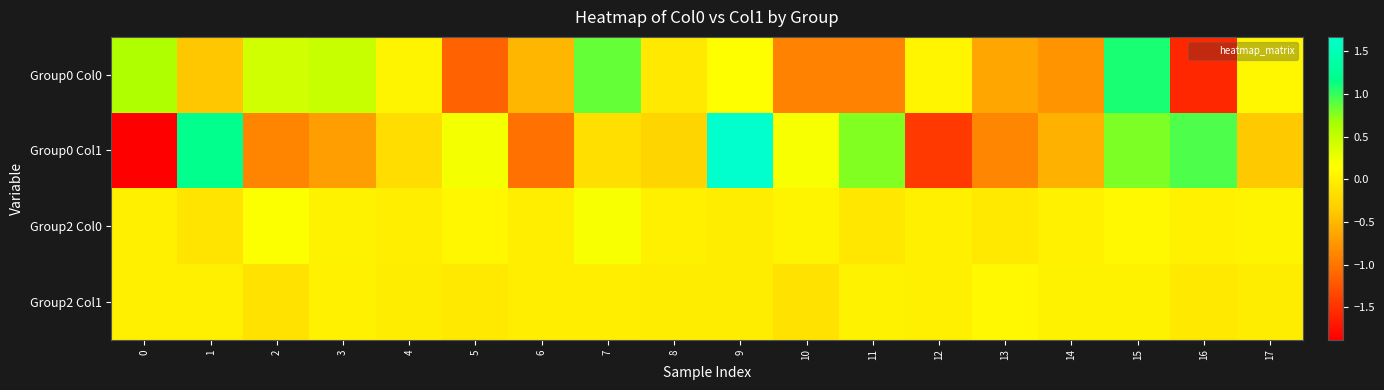

Reading left to right, extract all data points from this chart.

Group0 Col0: 0=0.6	1=-0.4	2=0.4	3=0.5	4=0.0	5=-1.1	6=-0.5	7=0.9	8=-0.1	9=0.1	10=-0.9	11=-0.9	12=0.1	13=-0.6	14=-0.8	15=1.1	16=-1.6	17=0.1
Group0 Col1: 0=-1.9	1=1.2	2=-0.9	3=-0.7	4=-0.2	5=0.2	6=-1.0	7=-0.2	8=-0.3	9=1.7	10=0.2	11=0.8	12=-1.4	13=-0.9	14=-0.6	15=0.8	16=0.9	17=-0.4
Group2 Col0: 0=0.0	1=-0.1	2=0.2	3=0.0	4=-0.0	5=0.1	6=-0.0	7=0.2	8=-0.0	9=-0.0	10=0.0	11=-0.1	12=0.0	13=-0.1	14=0.0	15=0.1	16=0.0	17=0.0
Group2 Col1: 0=0.0	1=-0.0	2=-0.1	3=0.0	4=-0.0	5=-0.1	6=-0.0	7=-0.0	8=-0.0	9=-0.0	10=-0.1	11=0.0	12=0.0	13=0.1	14=0.0	15=0.0	16=-0.1	17=-0.0